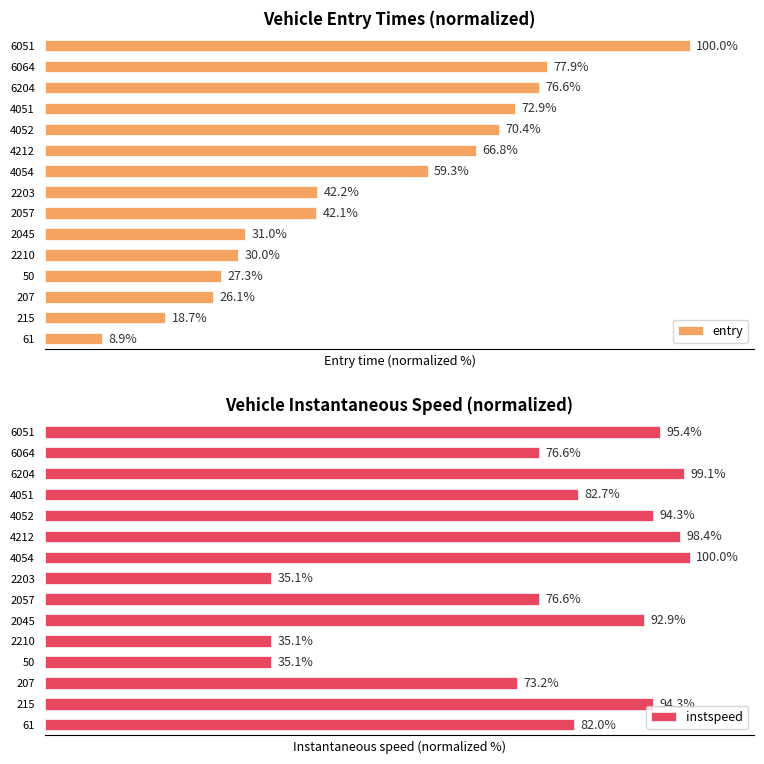

Are the bars horizontal?

Yes